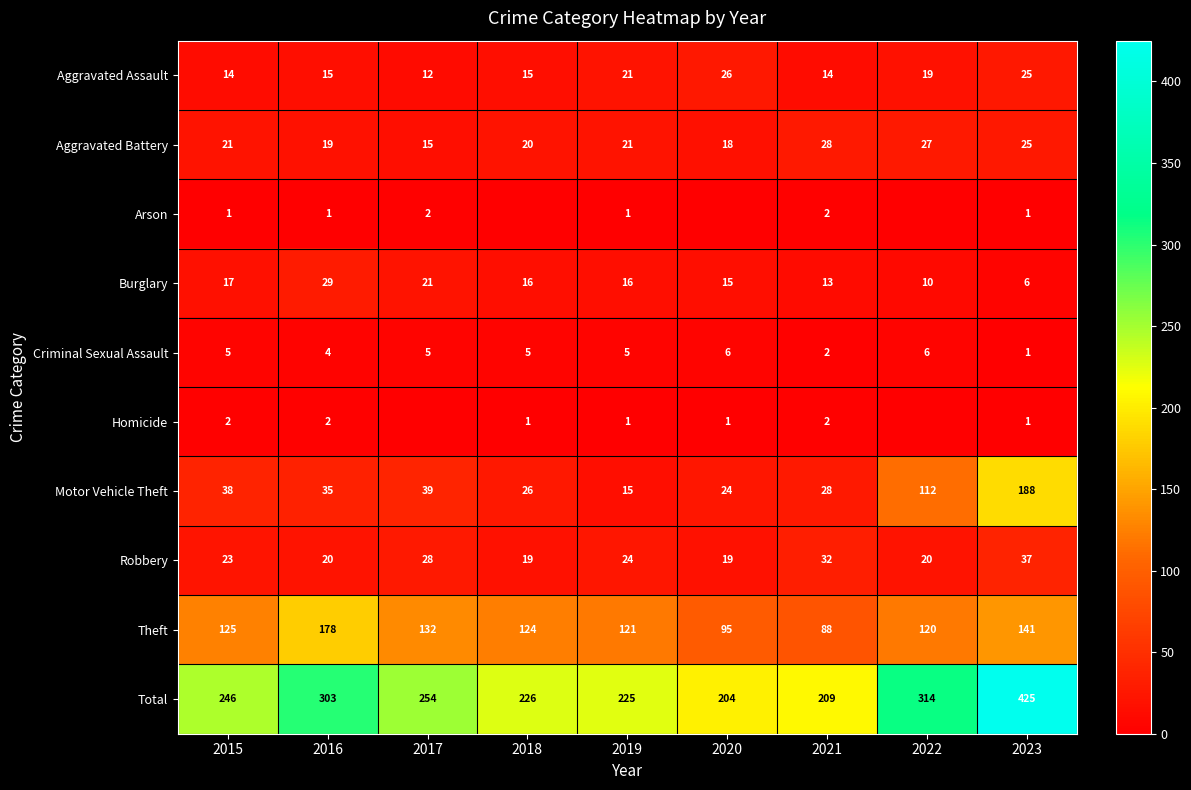

Which series changed the most between 2016 and 2019?

Total